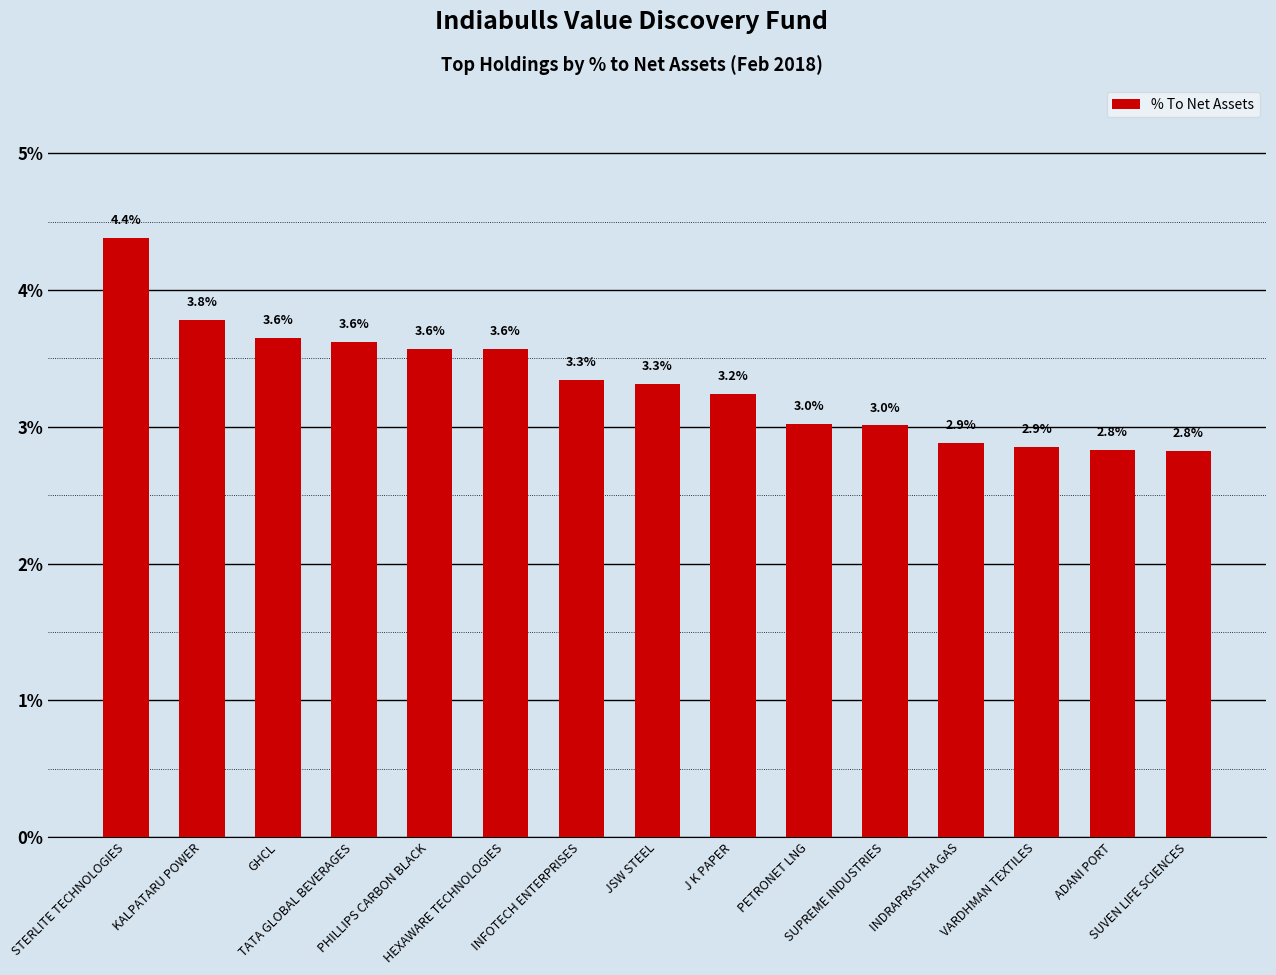

List the labels in order of value, largest first.

STERLITE TECHNOLOGIES, KALPATARU POWER, GHCL, TATA GLOBAL BEVERAGES, PHILLIPS CARBON BLACK, HEXAWARE TECHNOLOGIES, INFOTECH ENTERPRISES, JSW STEEL, J K PAPER, PETRONET LNG, SUPREME INDUSTRIES, INDRAPRASTHA GAS, VARDHMAN TEXTILES, ADANI PORT, SUVEN LIFE SCIENCES